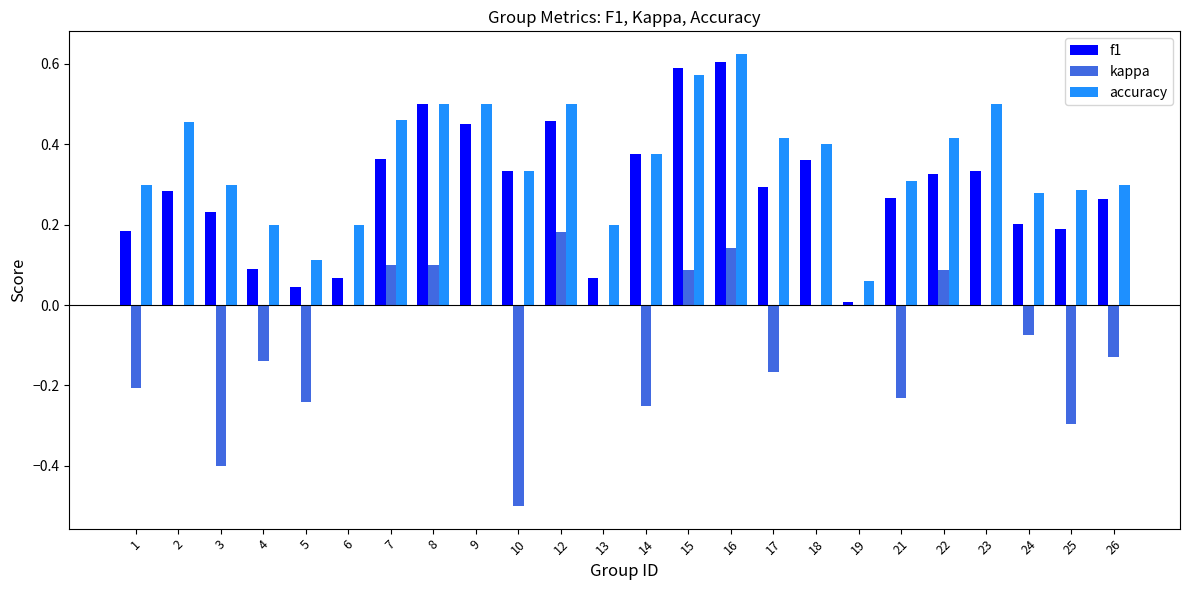

What is the sum of all f1 values?

6.9